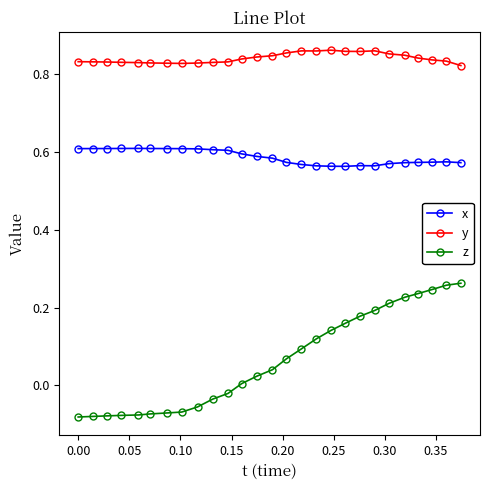

True or false: z and y intersect in this chart.

False